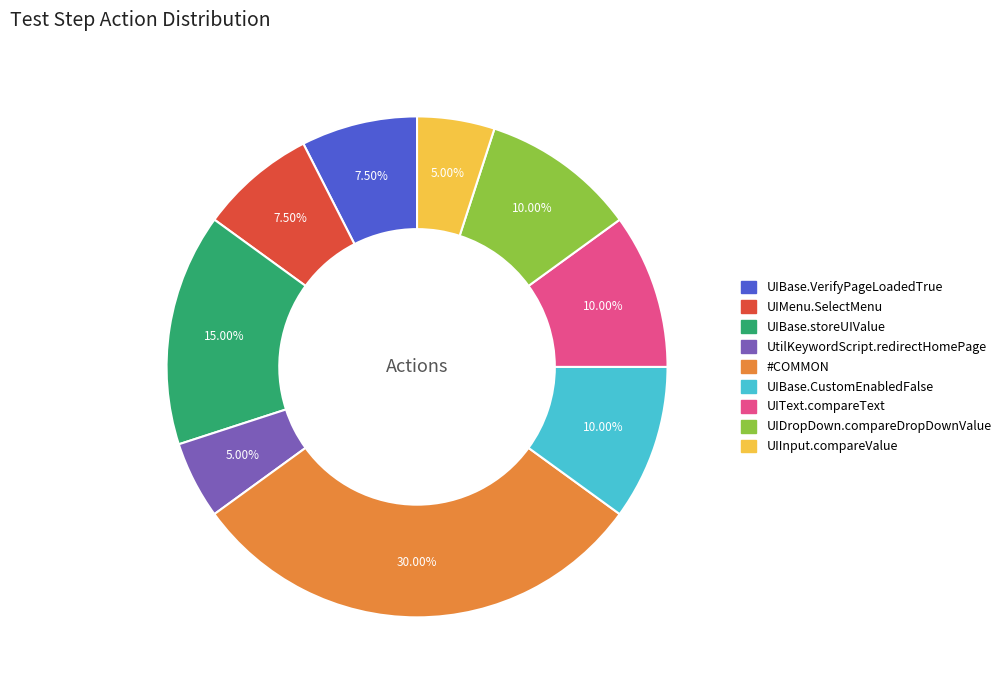

True or false: UtilKeywordScript.redirectHomePage accounts for 1% of the total.

False